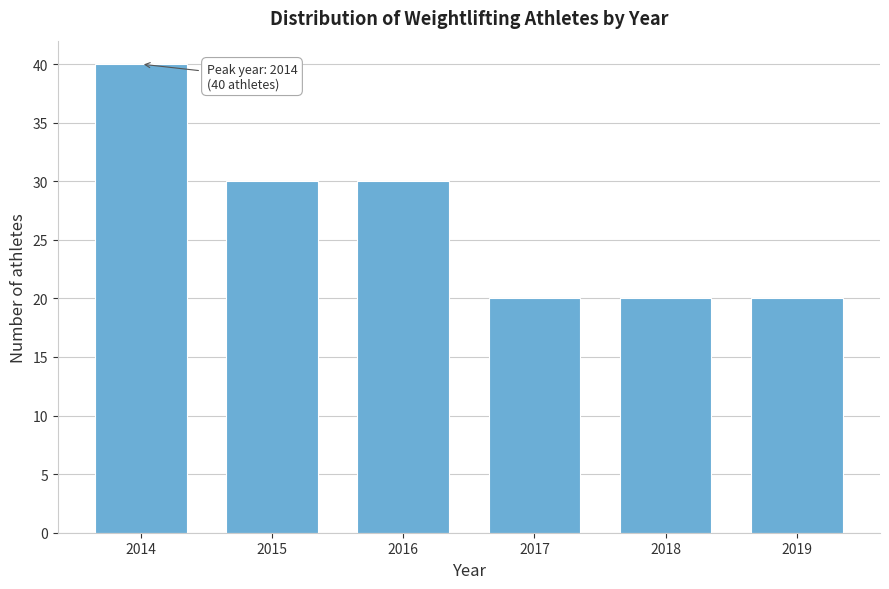

Reading left to right, transcribe all the data shown in this chart.

40	30	30	20	20	20